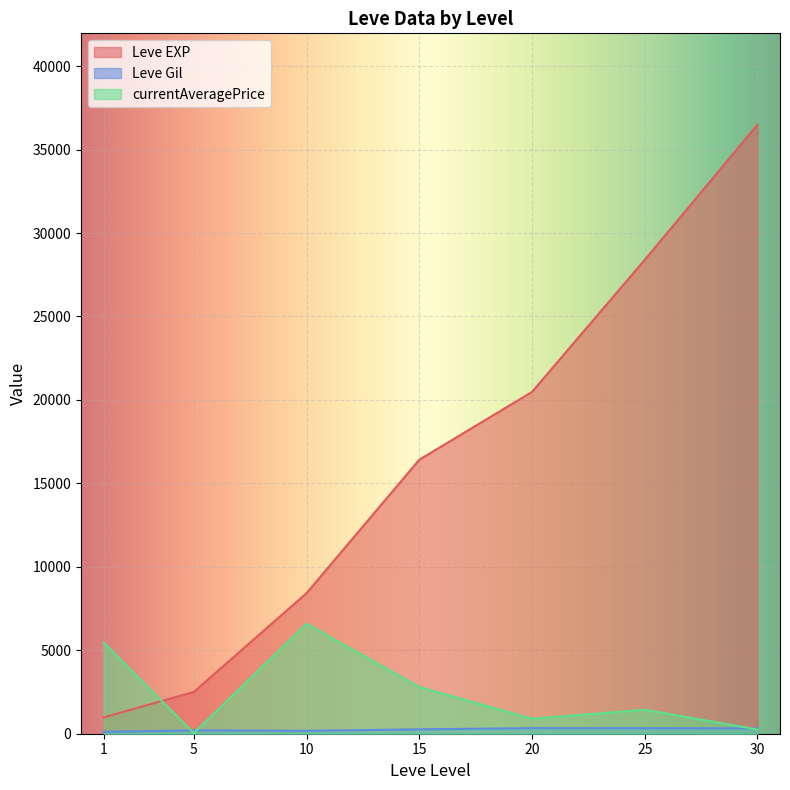

The Leve EXP series shows 68581 at 30. True or false?

False